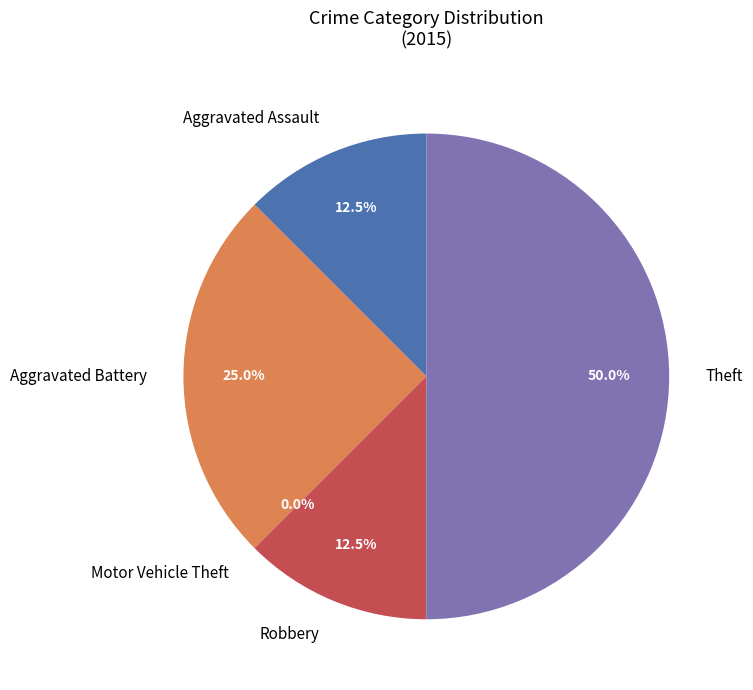

Is it true that Aggravated Battery is 15% of the pie?

False